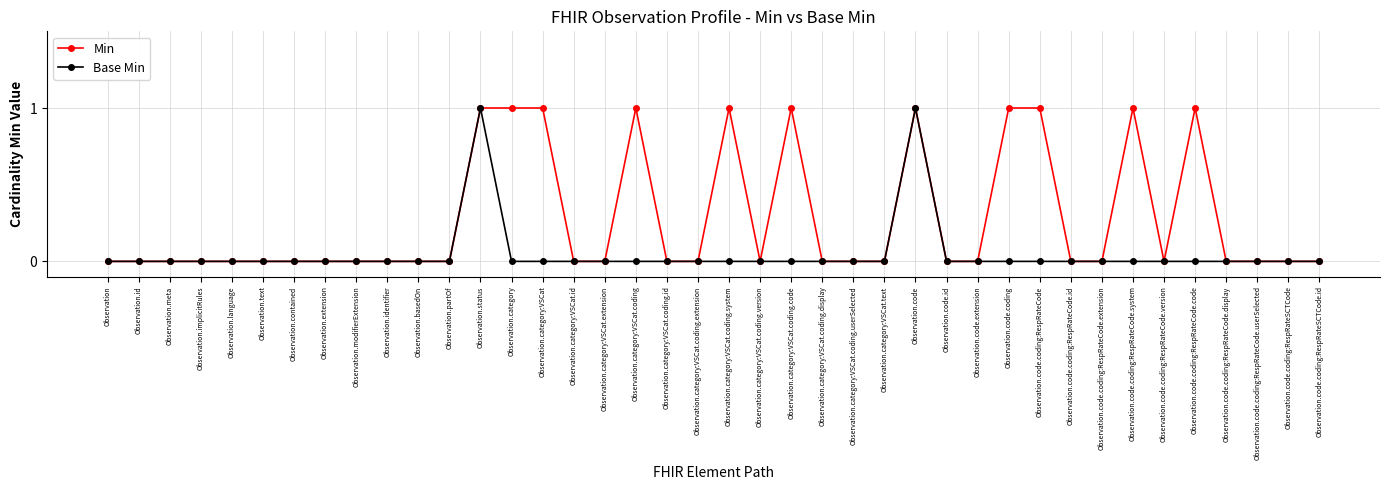

In Base Min, how many points are higher than both neighbors (excluding endpoints)?

2